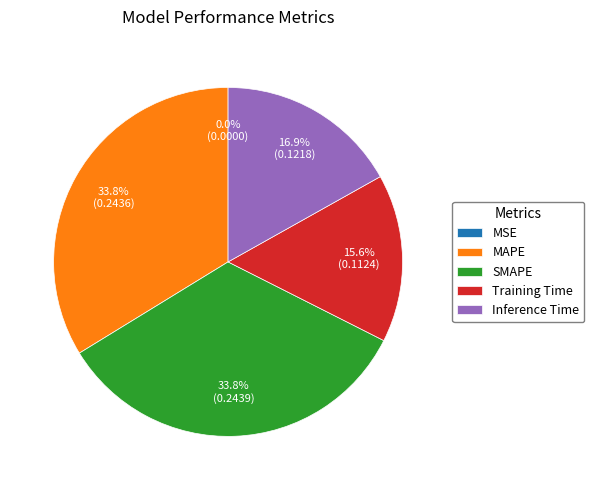

Is there a majority slice in this chart?

No